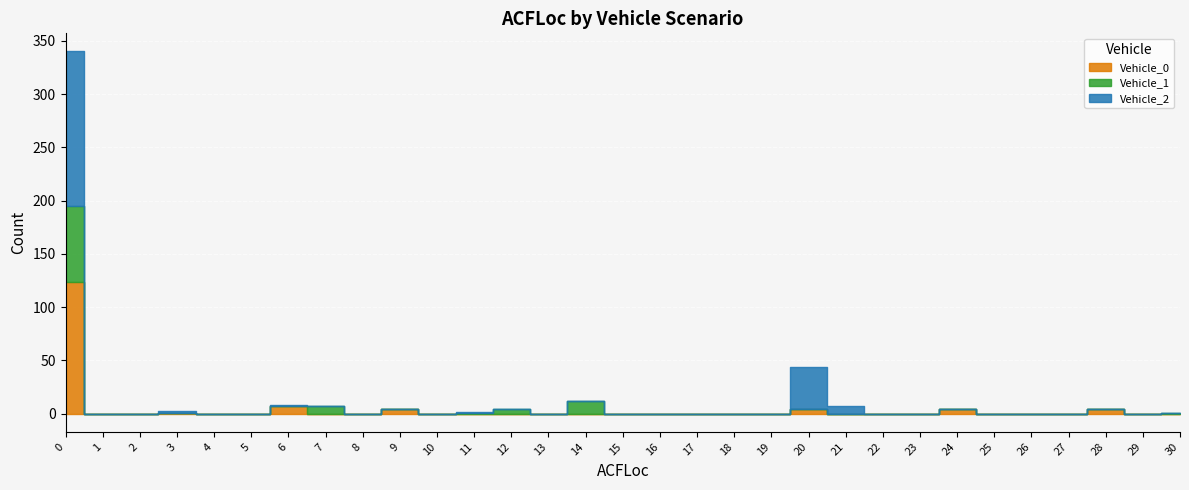

How many distinct data groups are displayed?

3